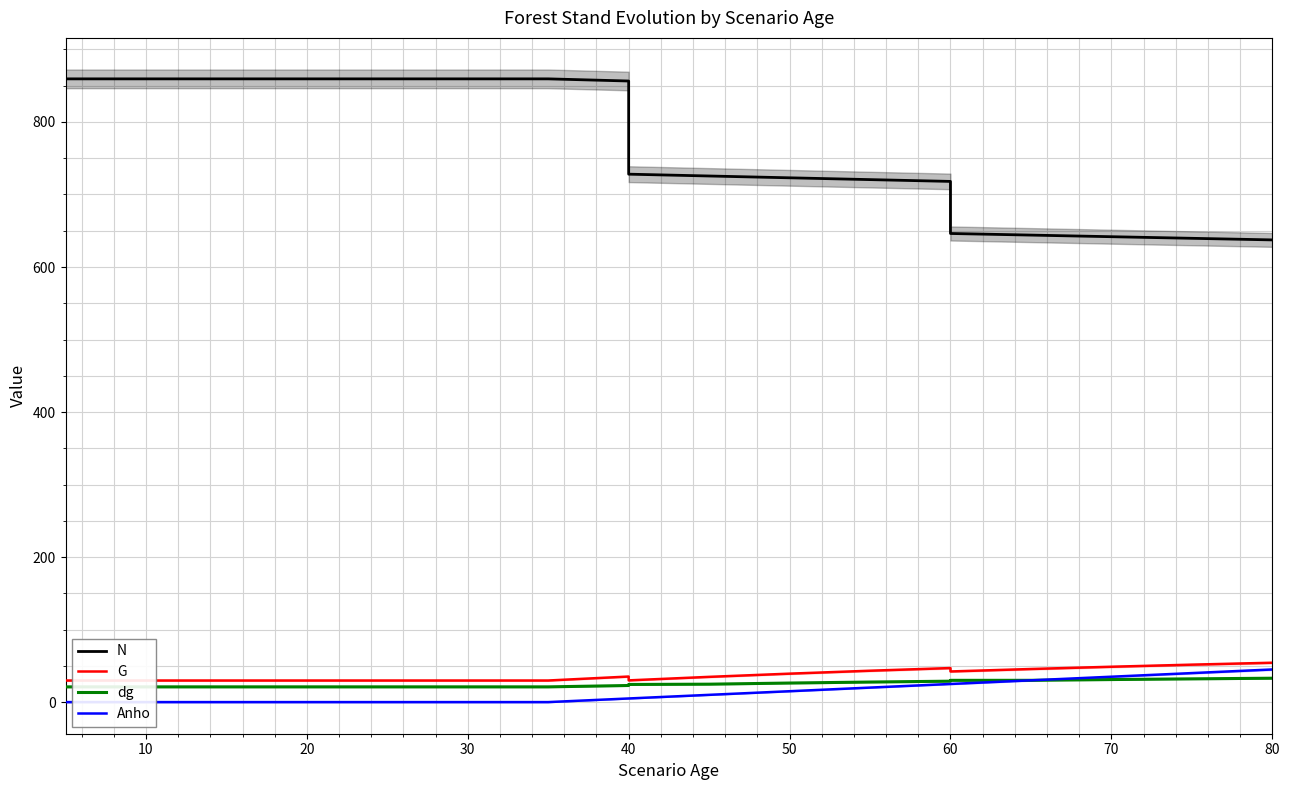

Reading left to right, extract all data points from this chart.

N: 859.4	859.4	859.4	859.4	859.4	859.4	859.4	859.4	859.4	856.5	728.0	725.5	723.0	720.5	718.0	646.2	644.0	641.8	639.6	637.4
G: 29.8	29.8	29.8	29.8	29.8	29.8	29.8	29.8	29.8	35.2	30.0	34.8	39.2	43.3	46.9	42.2	45.6	48.8	51.6	54.3
dg: 21.0	21.0	21.0	21.0	21.0	21.0	21.0	21.0	21.0	22.9	24.3	24.7	26.3	27.6	28.9	30.0	30.0	31.1	32.1	32.9
Anho: 0.0	0.0	0.0	0.0	0.0	0.0	0.0	0.0	0.0	5.0	5.0	10.0	15.0	20.0	25.0	25.0	30.0	35.0	40.0	45.0